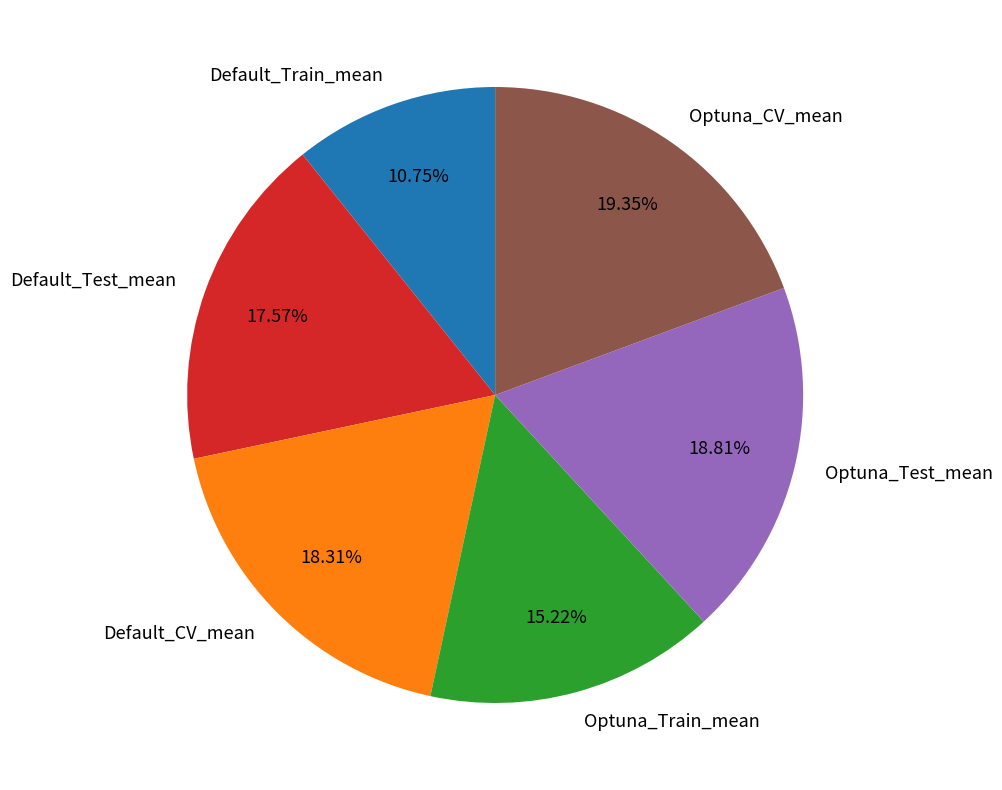

The Default_Test_mean slice represents 7% of the pie. True or false?

False